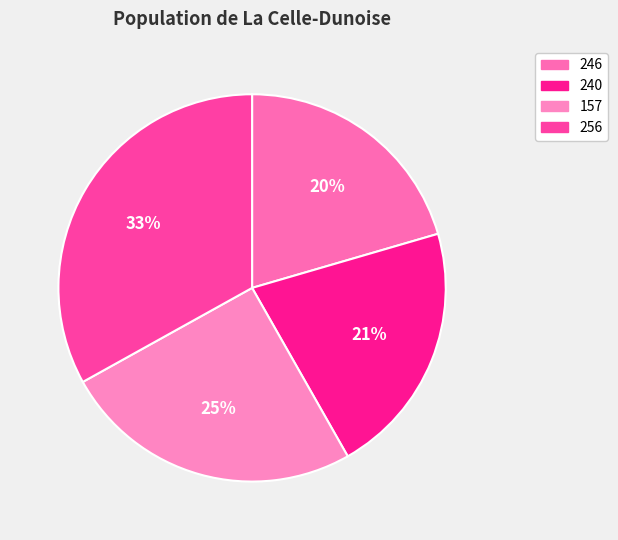

Between 246 and 256, which is larger?

256